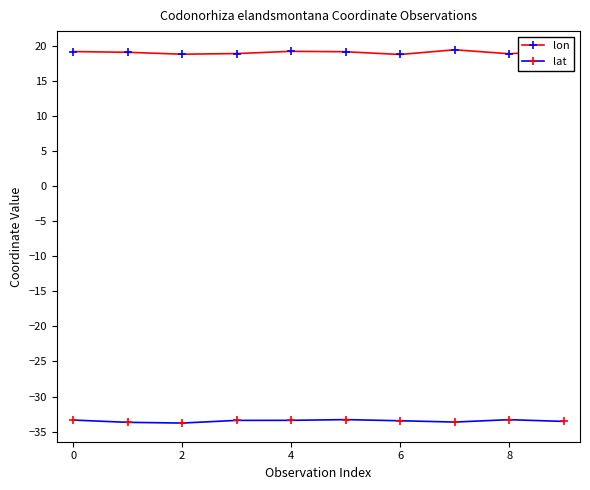

True or false: lat and lon intersect in this chart.

False